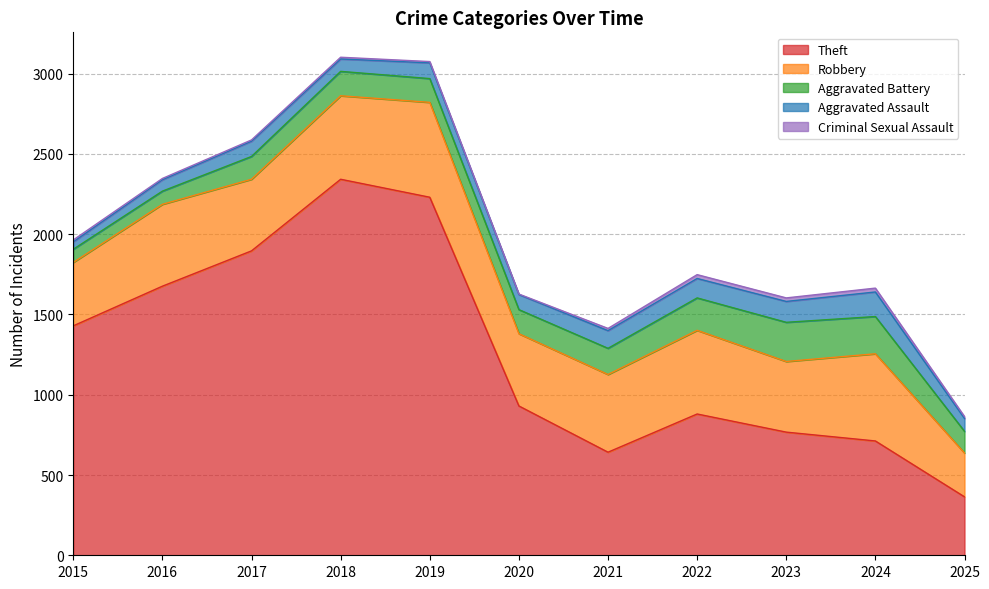

What is the sum of all Aggravated Battery values?

1732